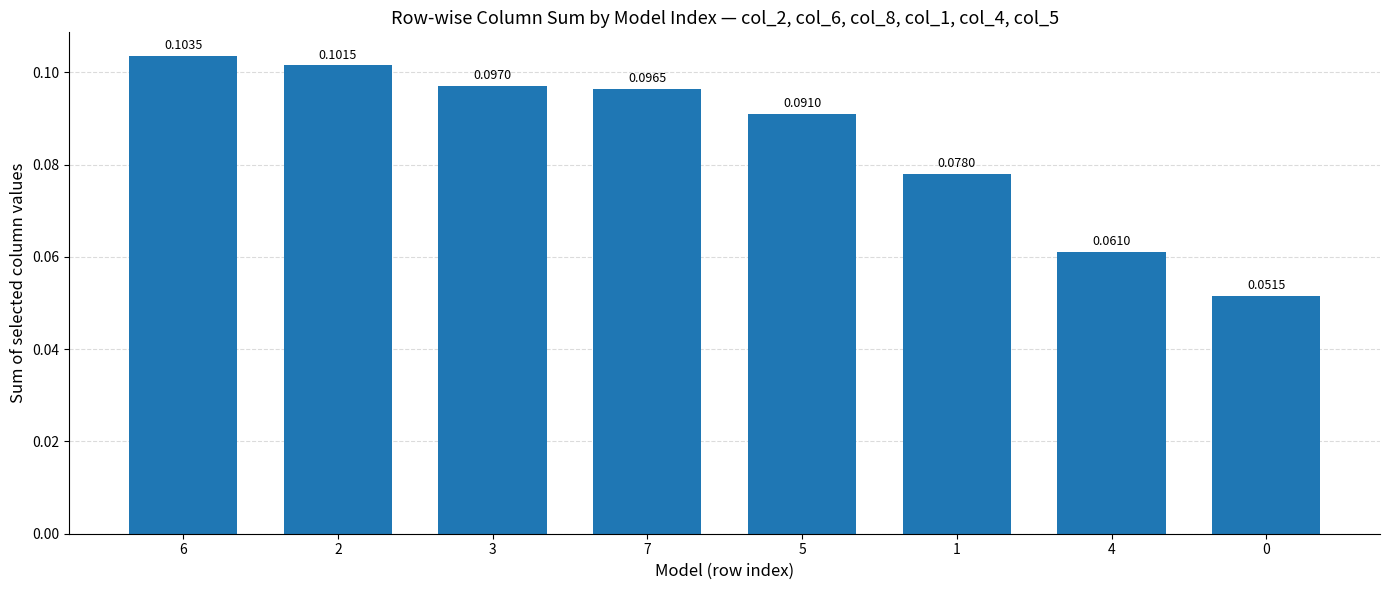

What is the sum of the values at 3 and 1?

0.2